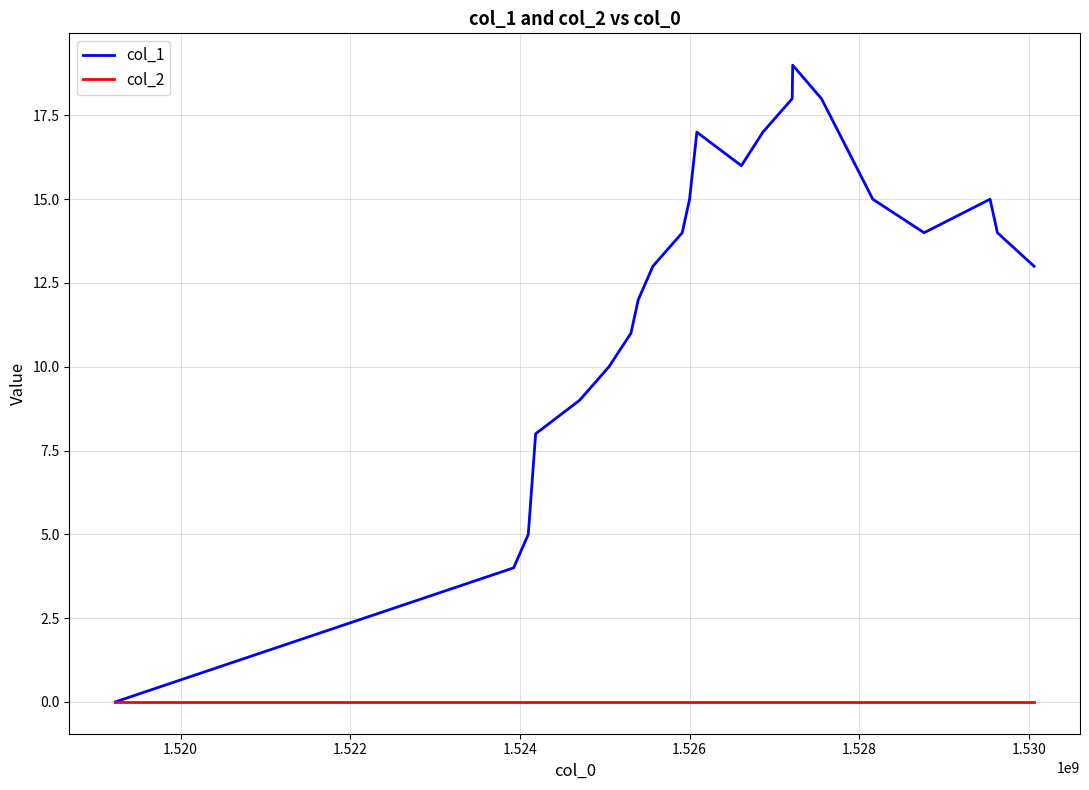

Rank the series by their average value, from highest to lowest.

col_1, col_2